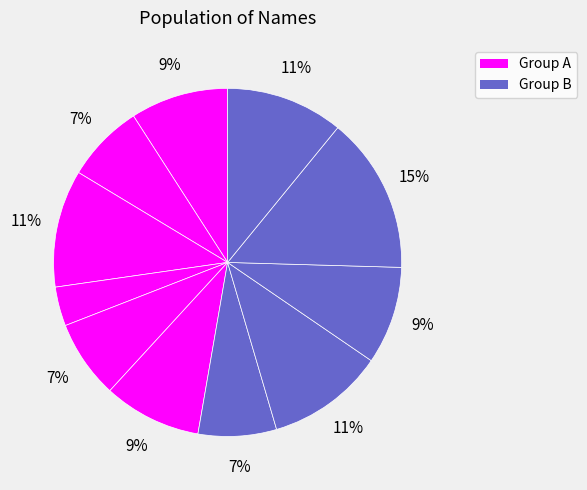

Is there any slice that represents more than half of the pie?

No